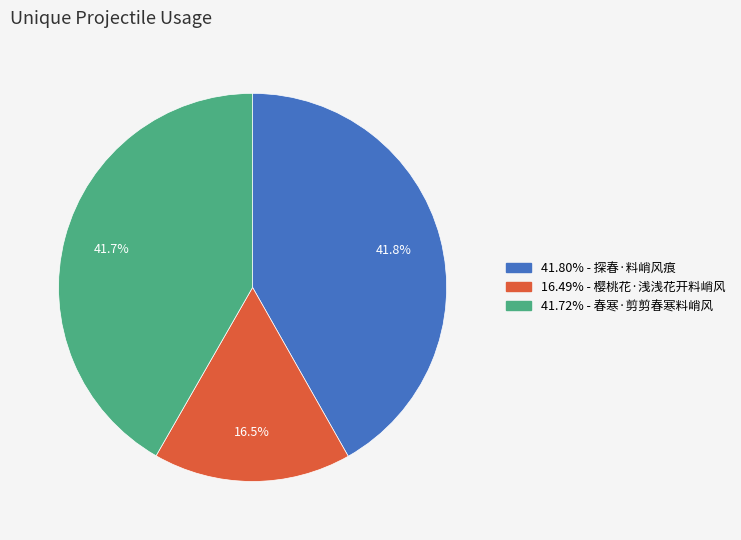

Is there any slice that represents more than half of the pie?

No